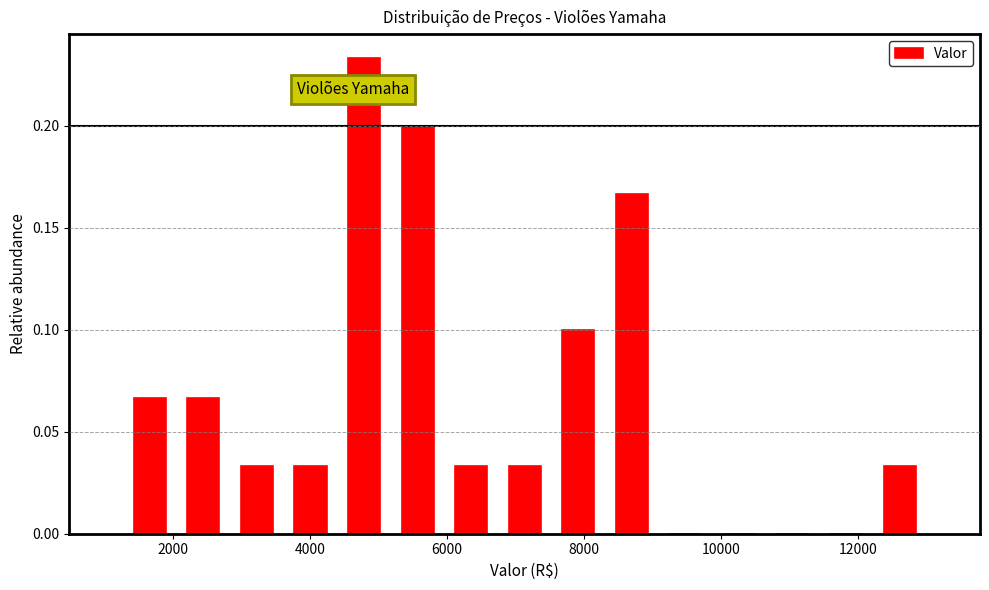

Read against the x-axis, roughly where is the centre of the tallest bar?

4800